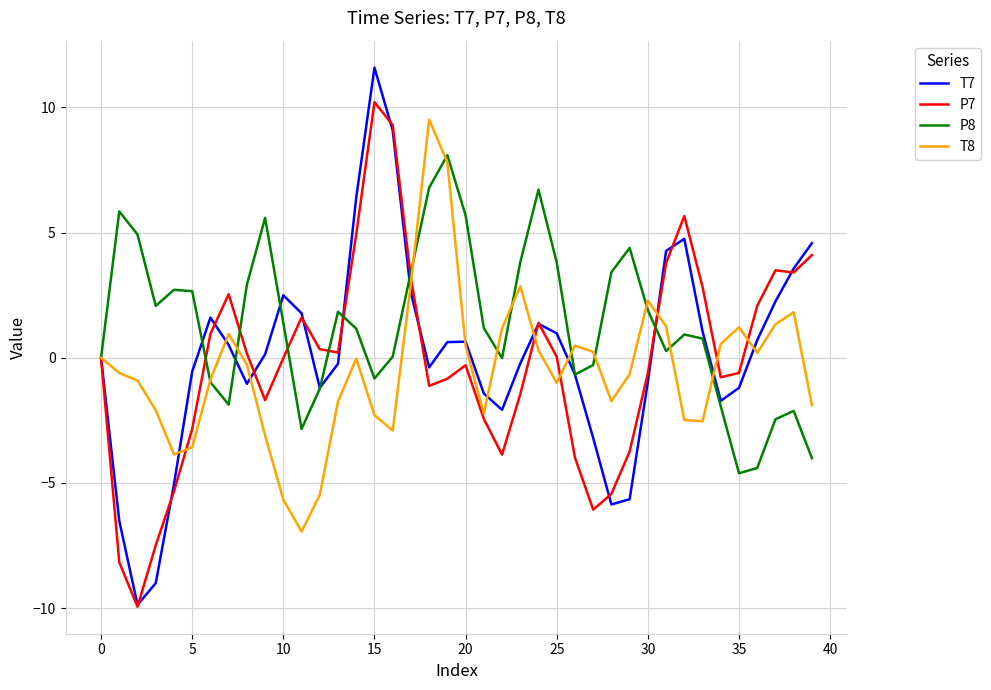

What is the highest value of the P7 series?

10.2